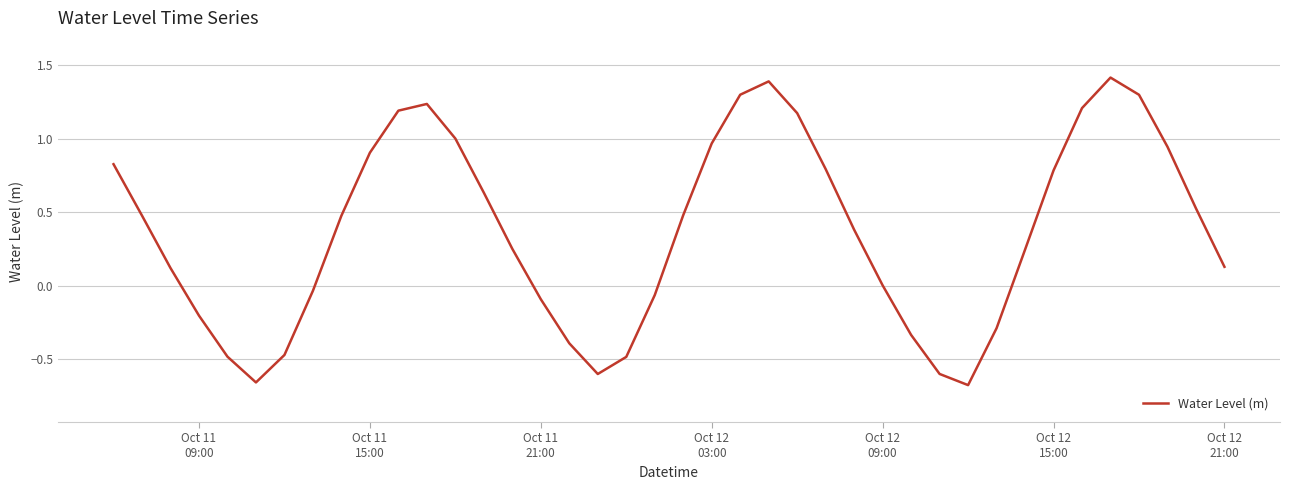

How many interior local peaks (higher than both neighbors) does the data have?

3